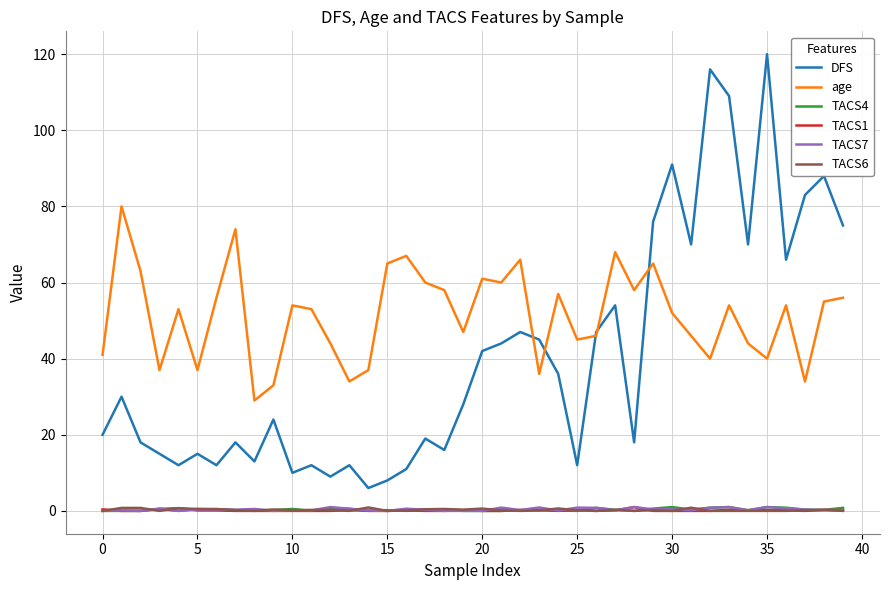

How many lines are shown in the chart?

6